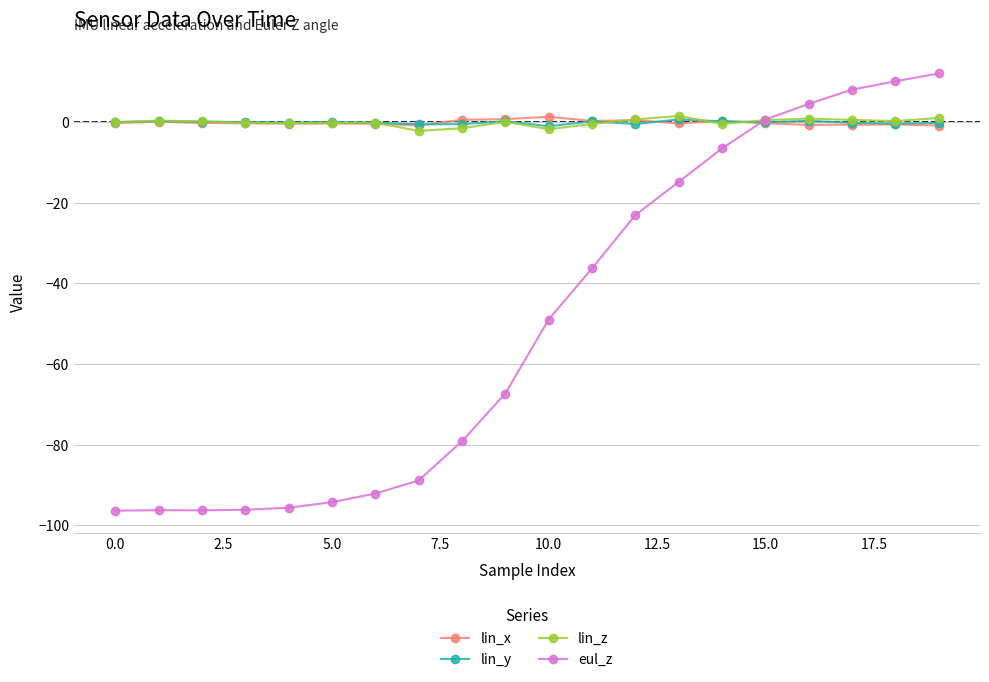

Which series has the largest range (max minus min)?

eul_z